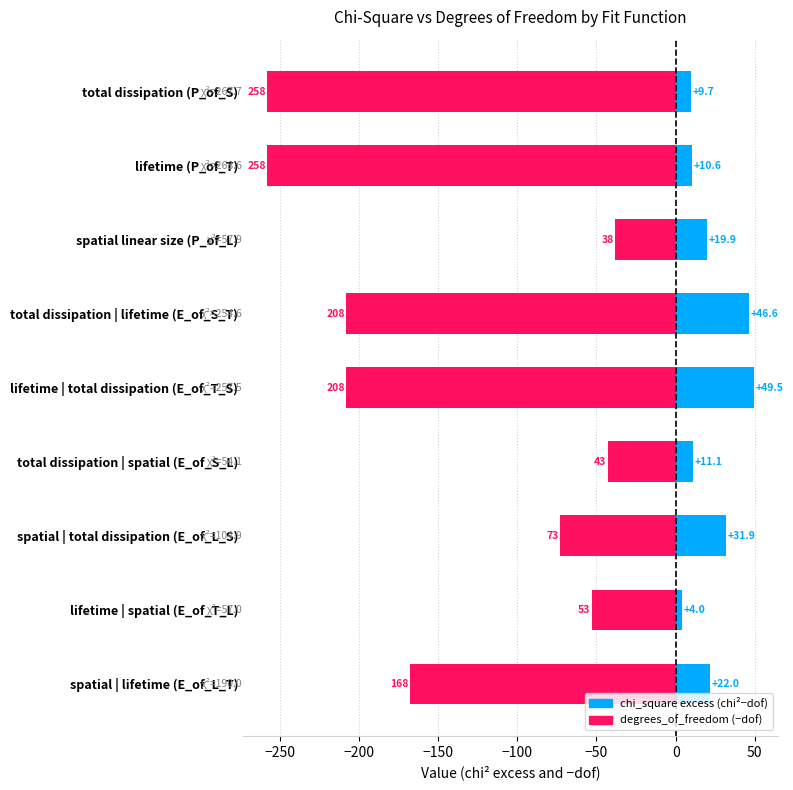

What is the minimum value shown in the chart?

-258.0